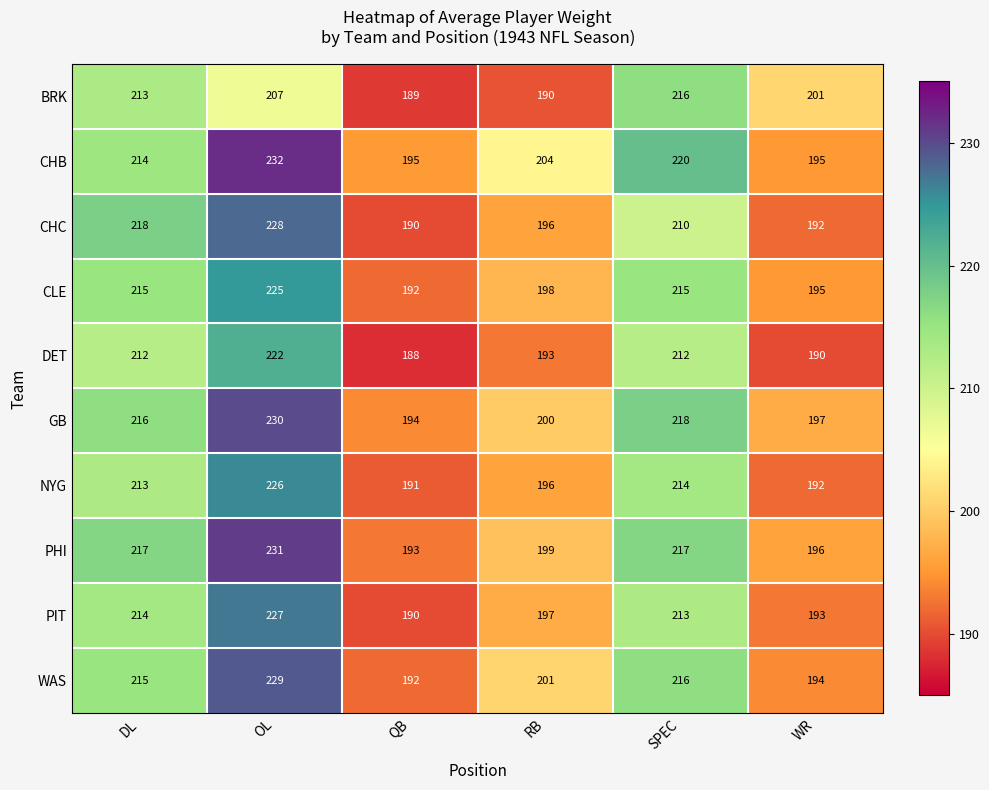

At which label is WAS closest to 210?

DL